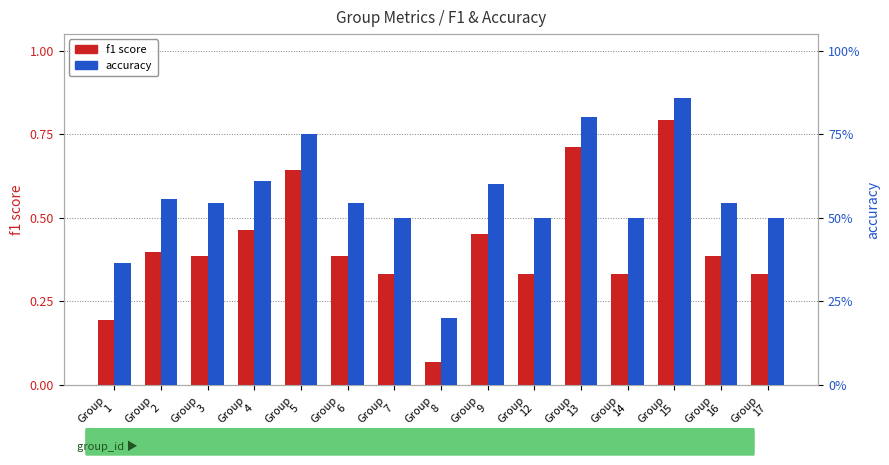

List the series in order of their overall mean, lowest first.

f1 score, accuracy (%)